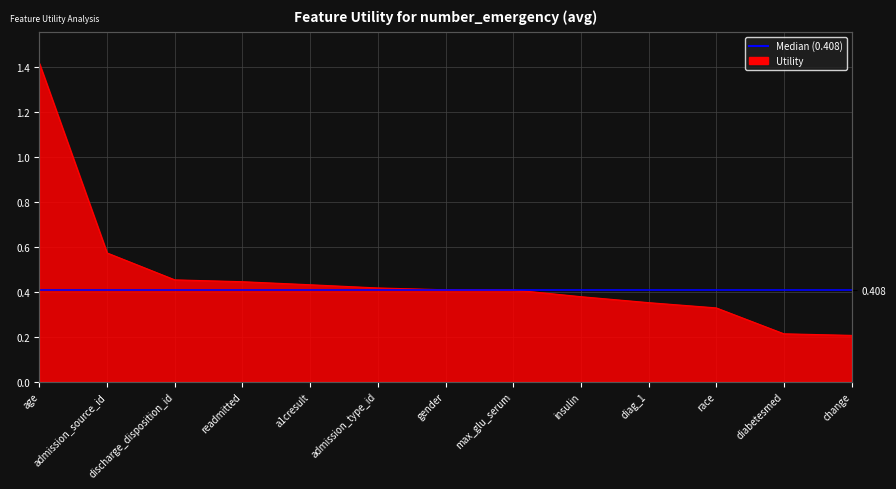

What is the label of the 3rd point from the right?

race